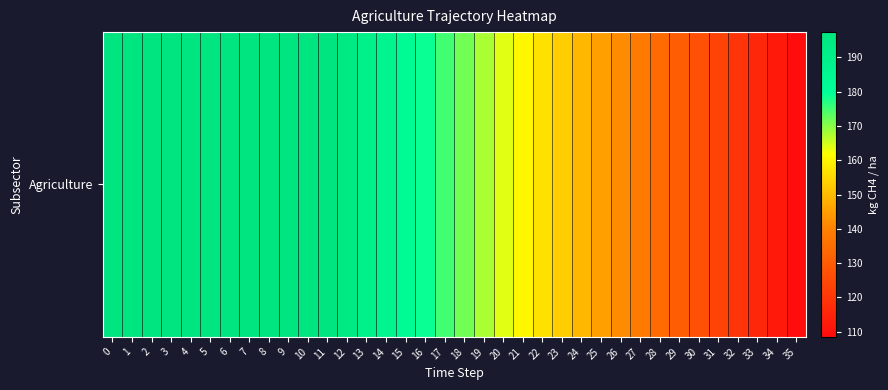

Approximately how many times larger is the value at 11 compared to 23?

1.3